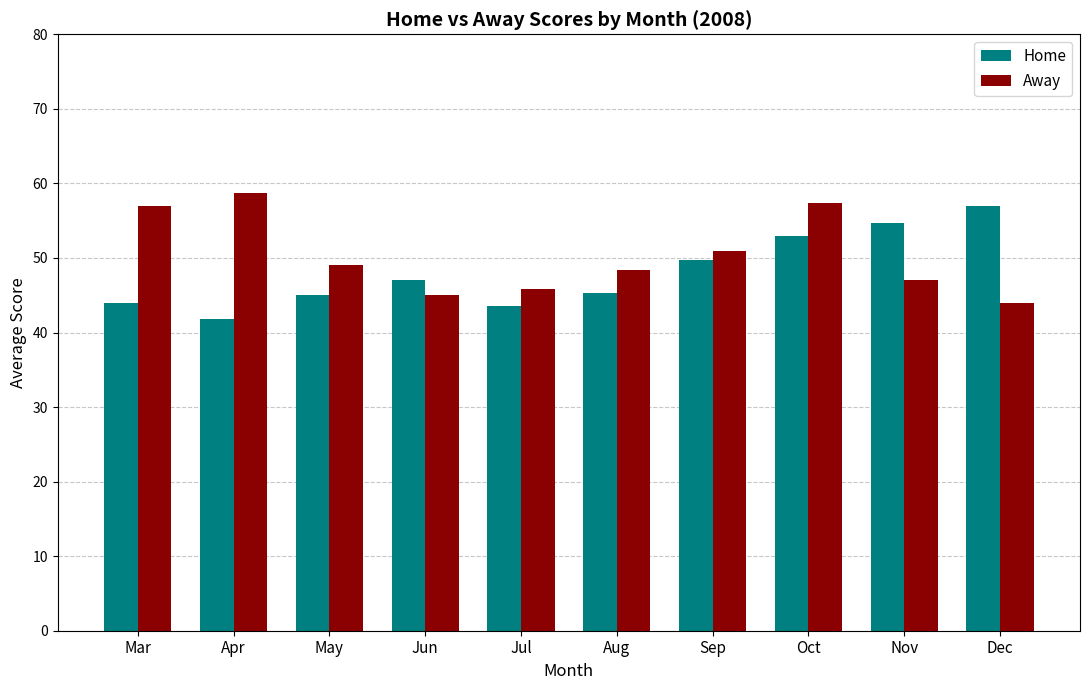

The value of Away at Aug is 48.4. True or false?

True